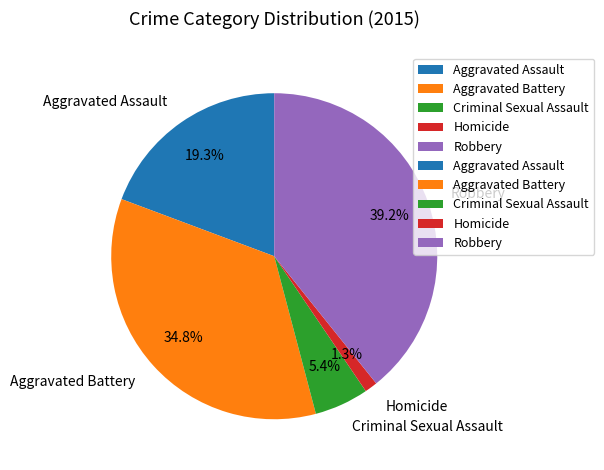

What percentage is the Robbery slice, to the nearest percent?

39%